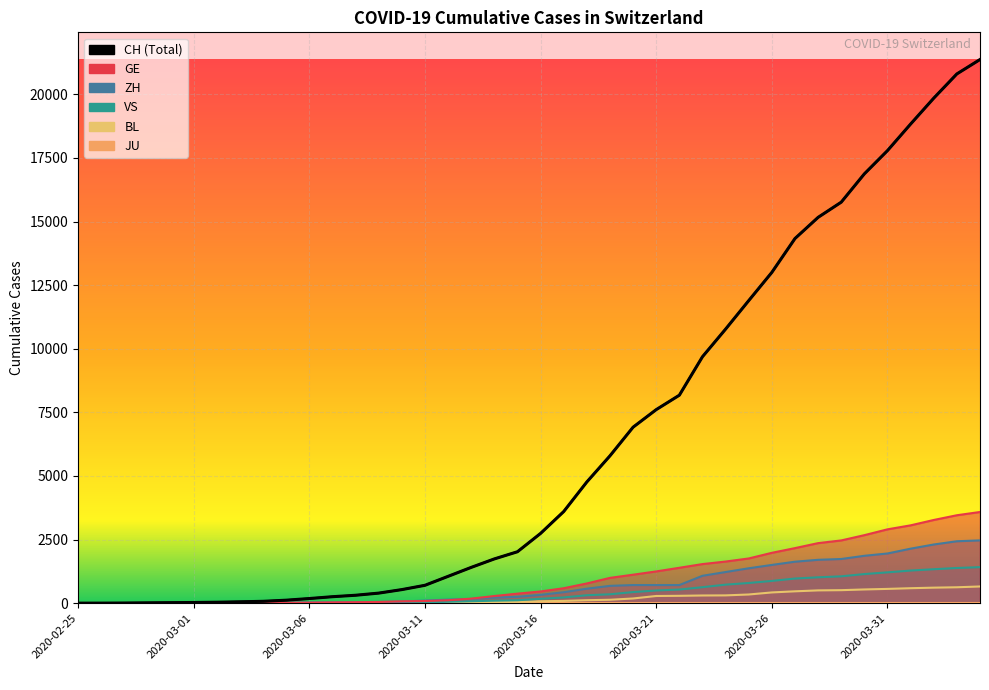

At which label does ZH first exceed 327?

2020-03-17